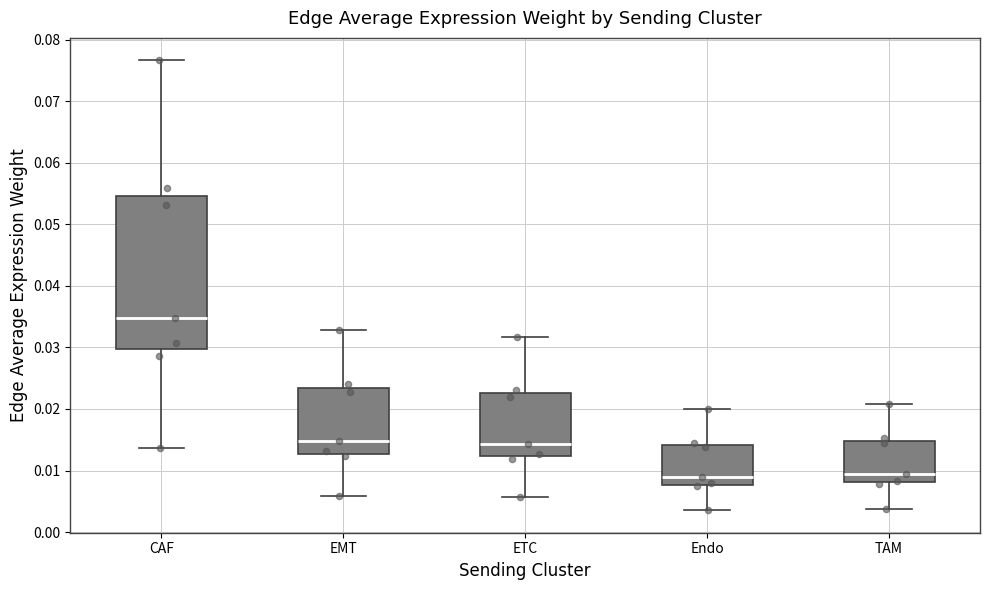

Where is the upper edge of the box for ETC on the y-axis? The values are not printed on the chart, so give them approximately, as read against the axis.

0.023